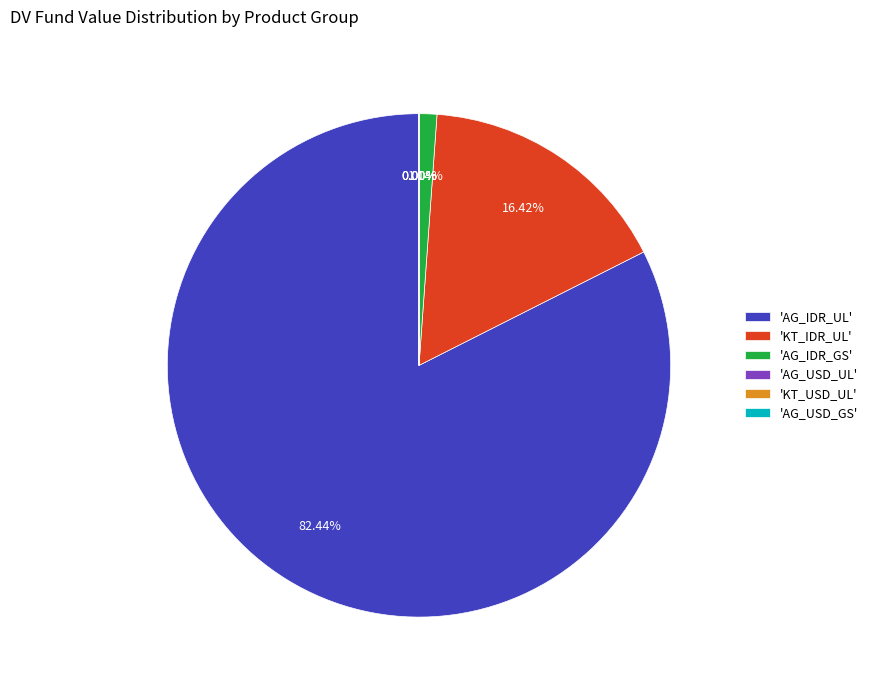

The AG_IDR_GS slice represents 1% of the pie. True or false?

True